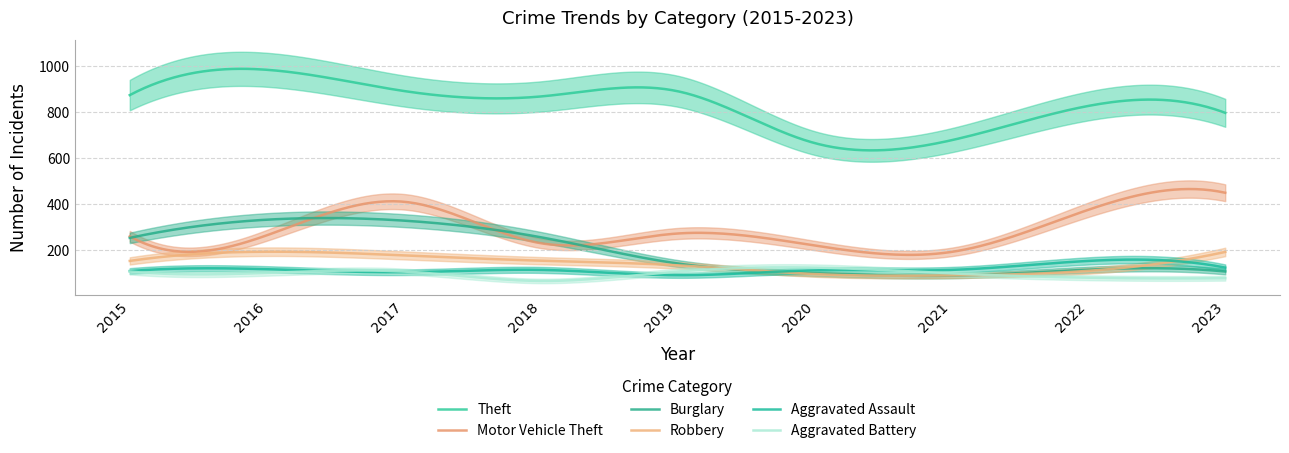

How many distinct data groups are displayed?

6